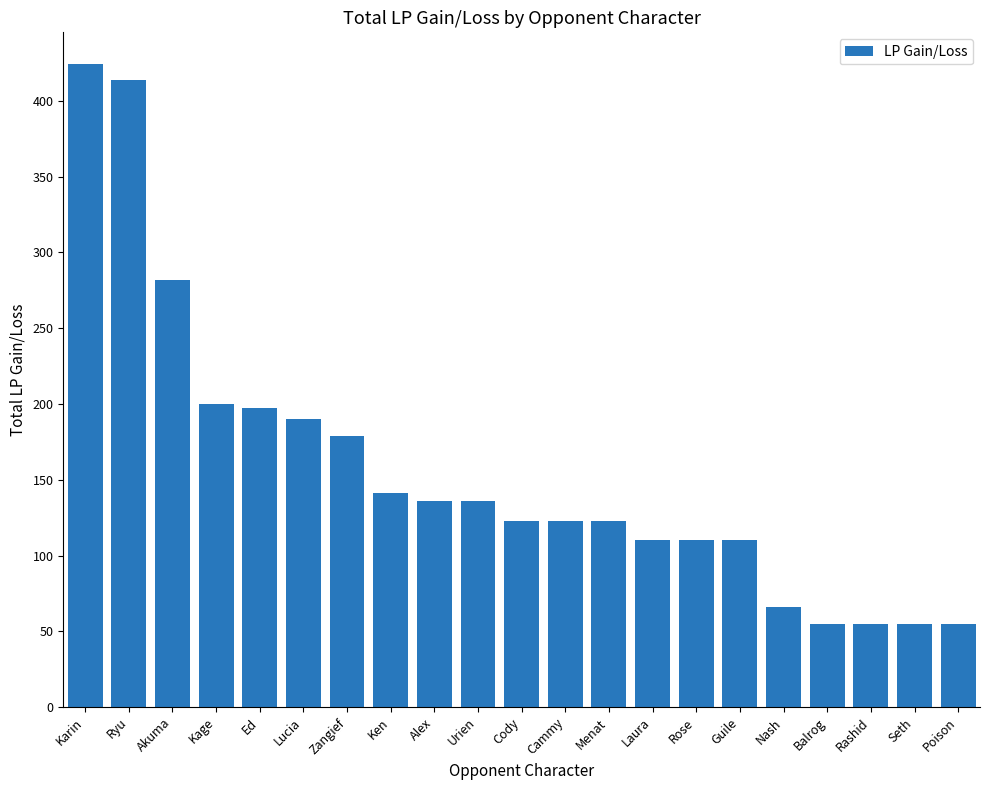

What is the greatest value displayed?

424